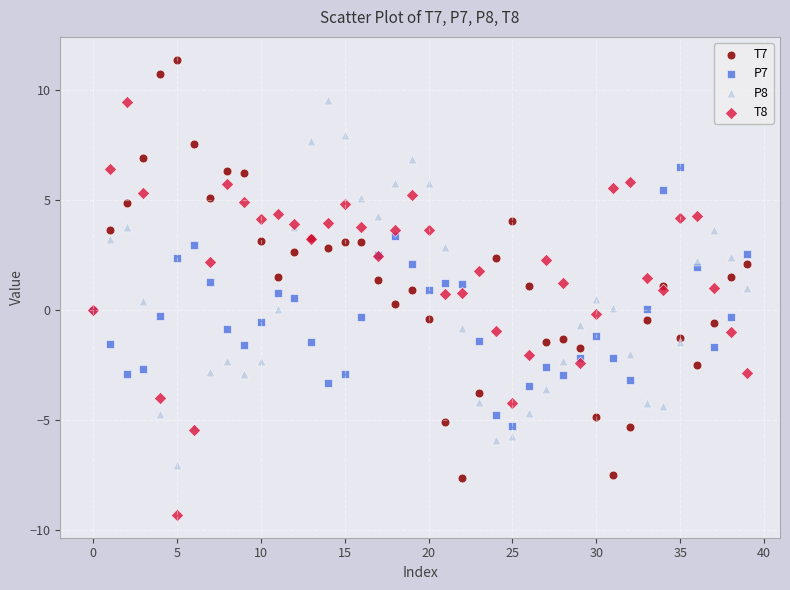

Which series reaches the minimum Y coordinate?

T8